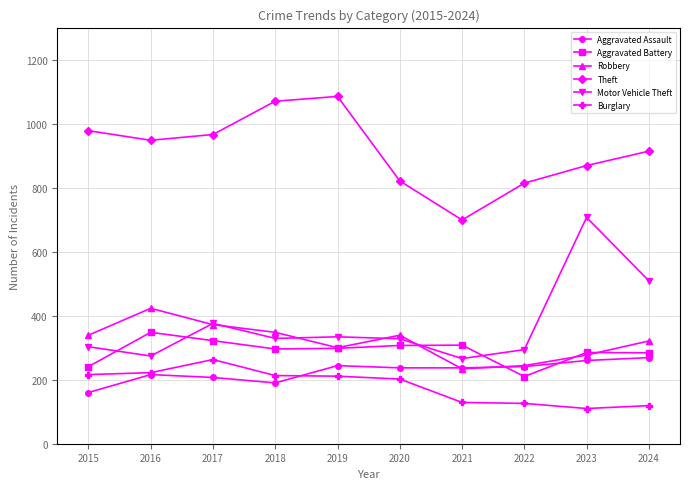

True or false: Burglary and Robbery cross at least once.

False